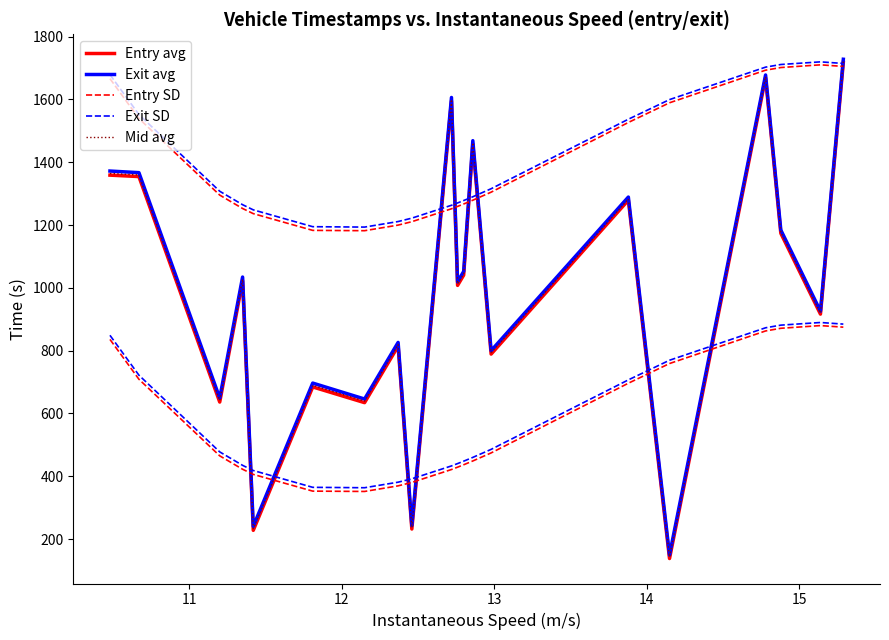

How many lines are shown in the chart?

5